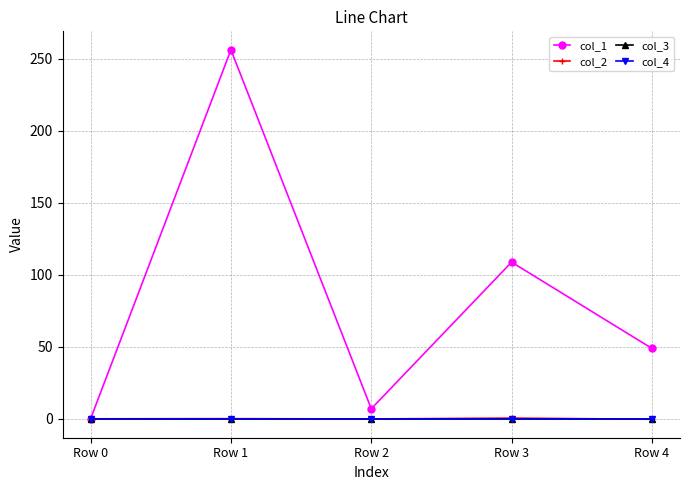

Does the chart have visible grid lines?

Yes